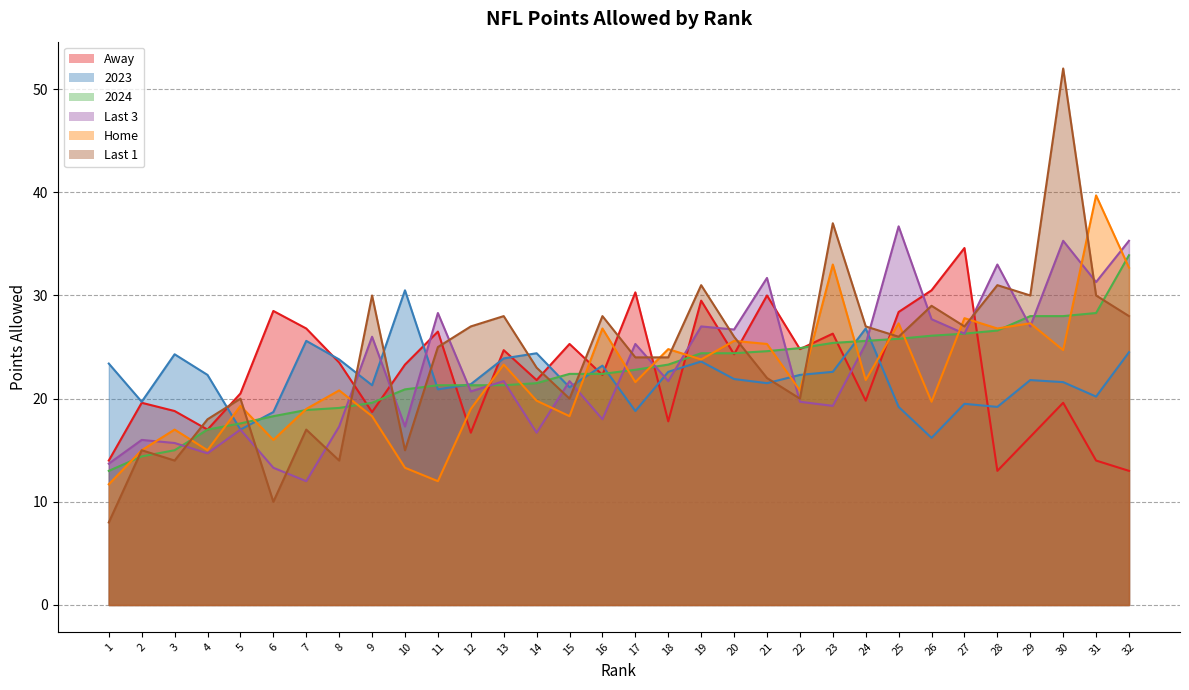

How many values in the Home series exceed 21?

16